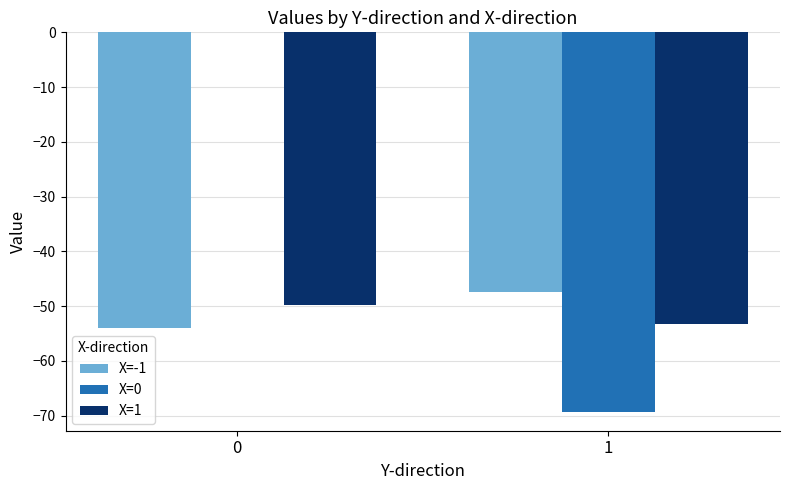

What are all the series names shown in the legend?

X=-1, X=0, X=1